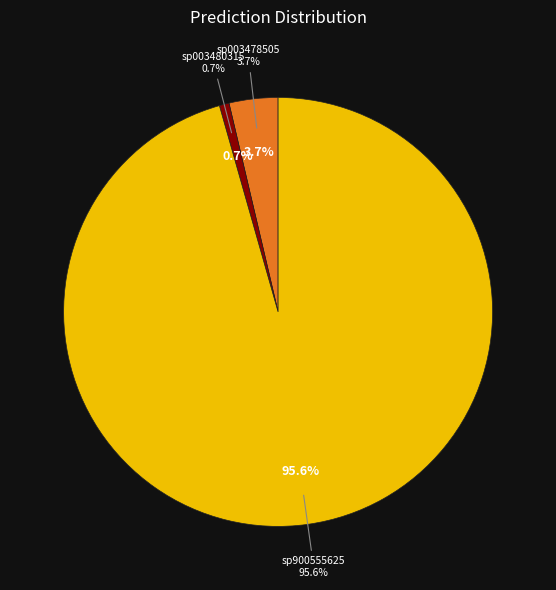

The s__UBA9502 sp003480315 slice represents 8% of the pie. True or false?

False